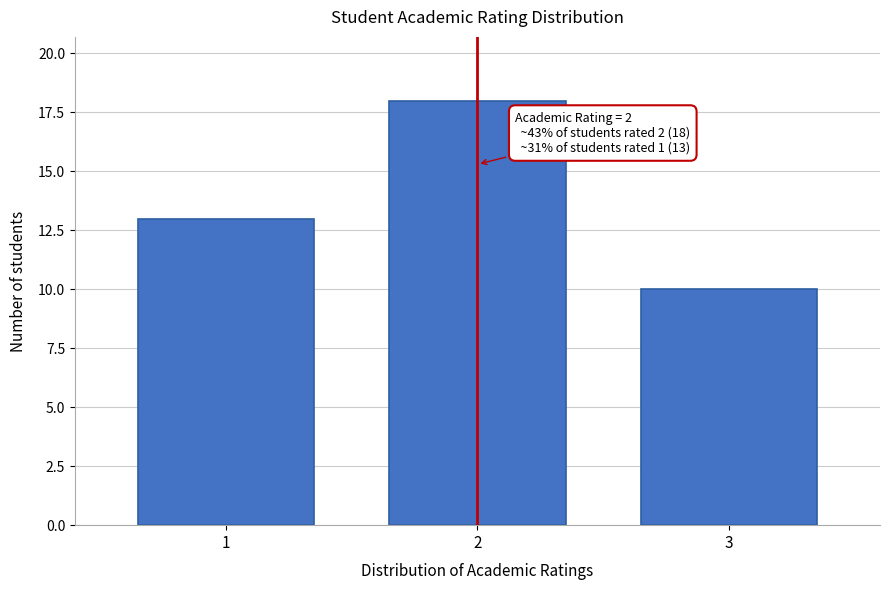

Over which range of the x-axis is the bar tallest?

1.5 to 2.5